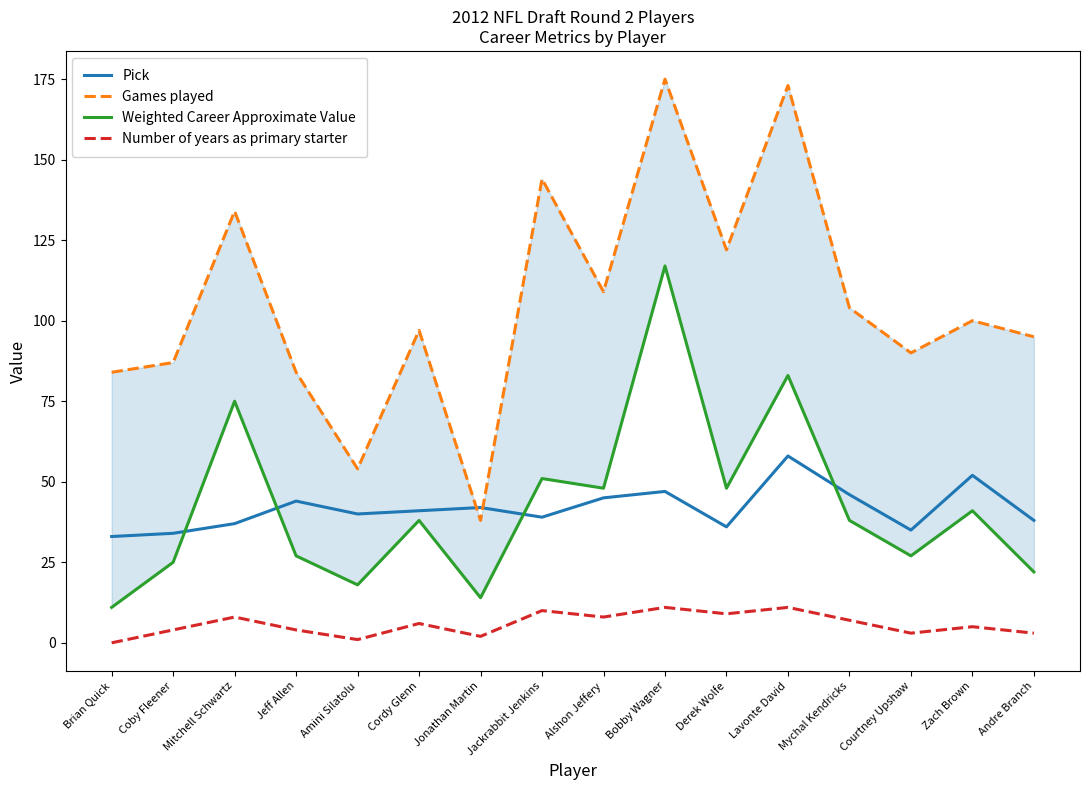

Where is Weighted Career Approximate Value nearest to the value 64?

Mitchell Schwartz